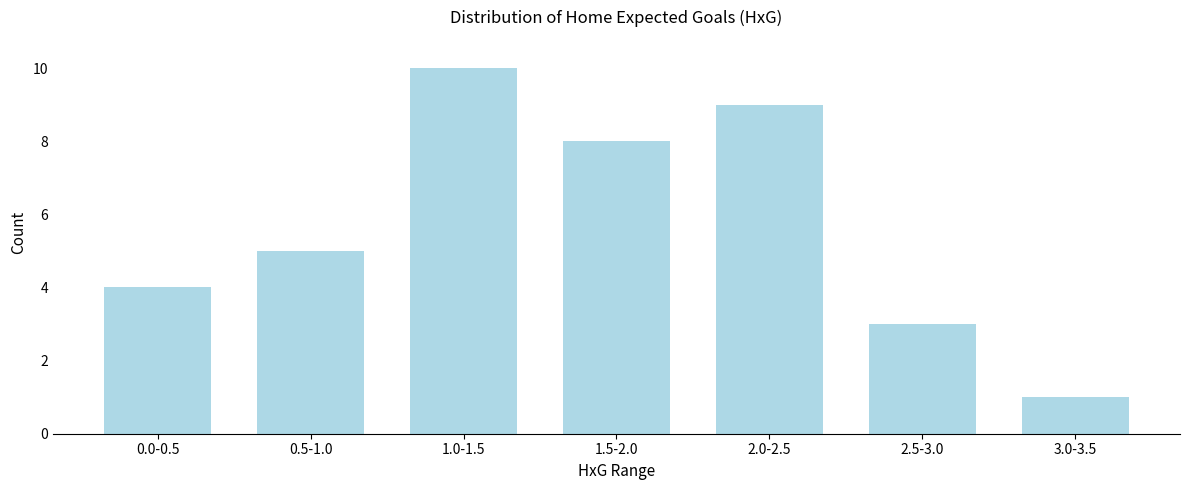

Reading left to right, transcribe all the data shown in this chart.

0.0-0.5=4	0.5-1.0=5	1.0-1.5=10	1.5-2.0=8	2.0-2.5=9	2.5-3.0=3	3.0-3.5=1